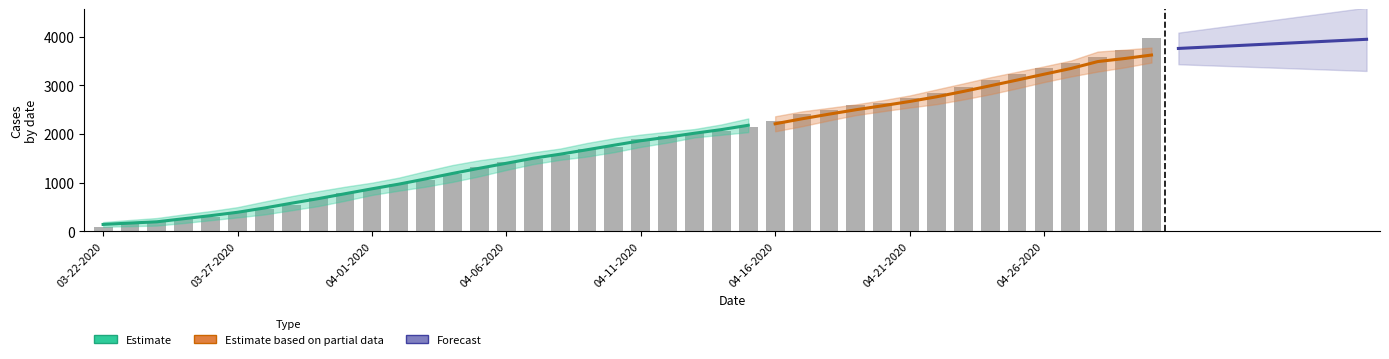

What is the total value across all series at 04-18-2020?

4982